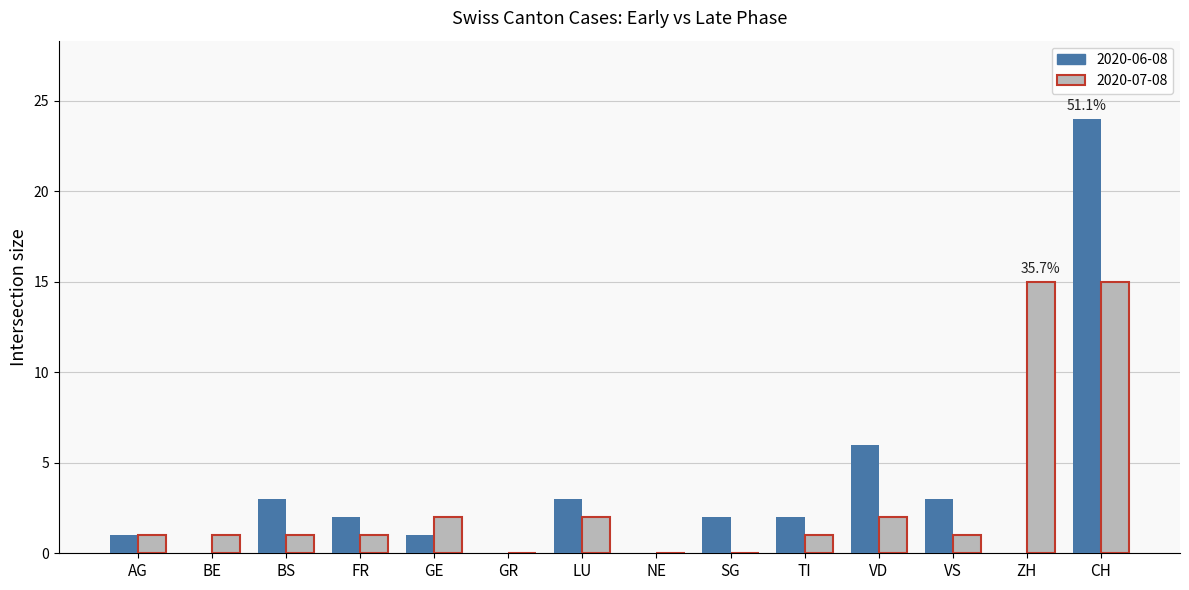

Which label corresponds to the largest value in the chart?

CH